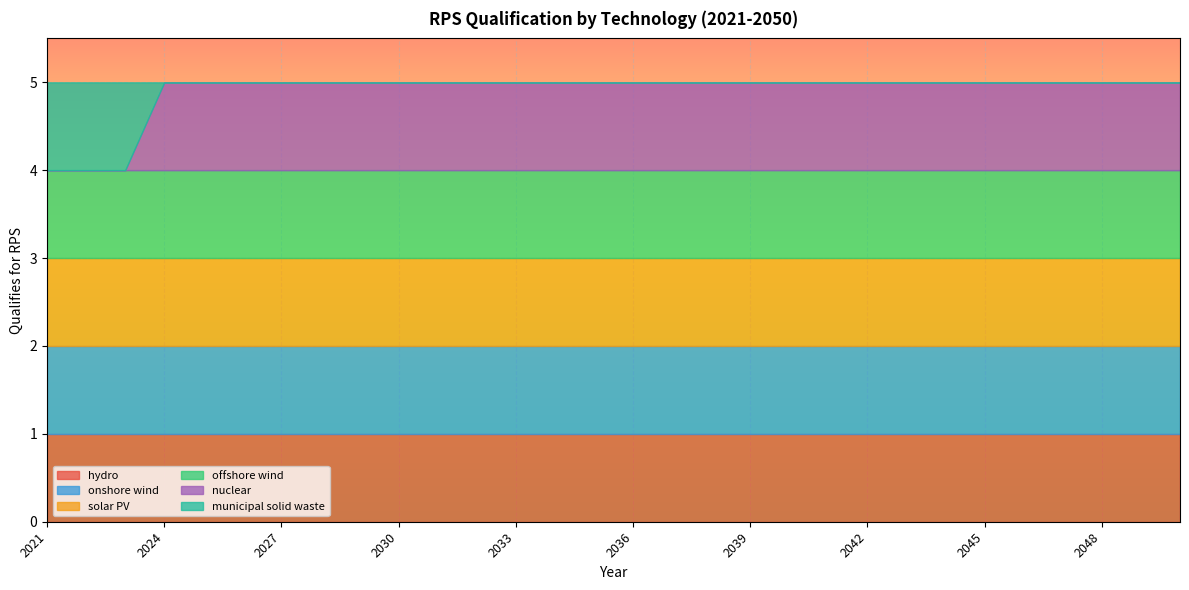

What is the sum of all nuclear values?

27